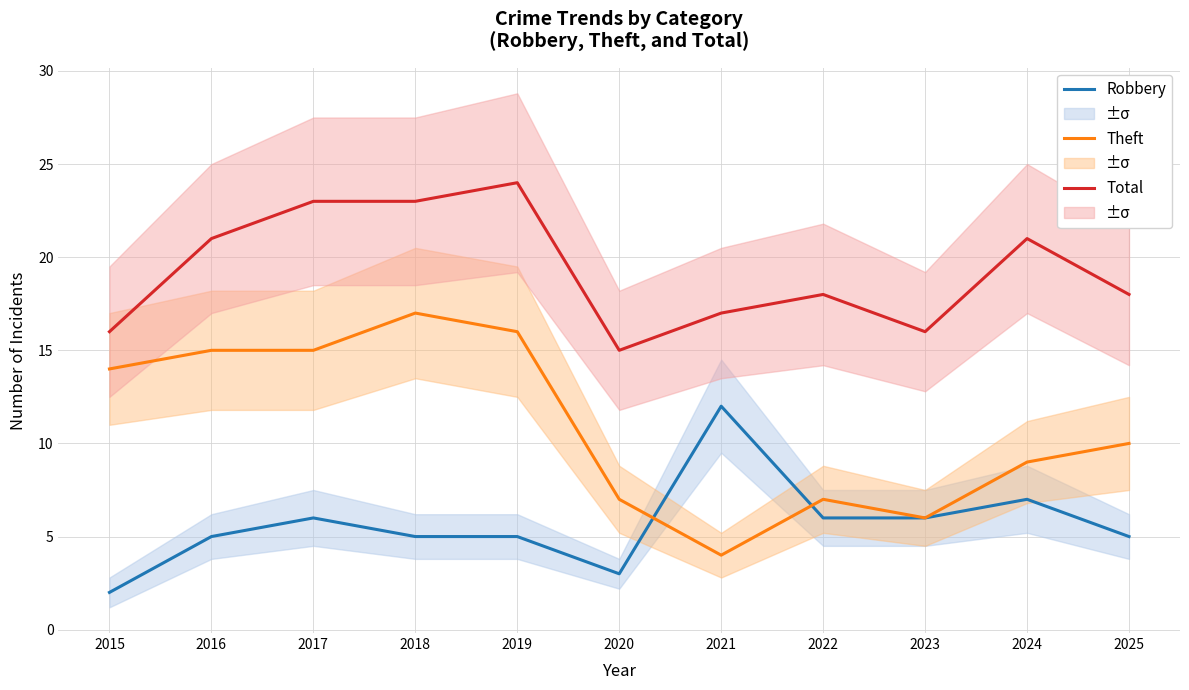

What is the sum of all Total values?

212